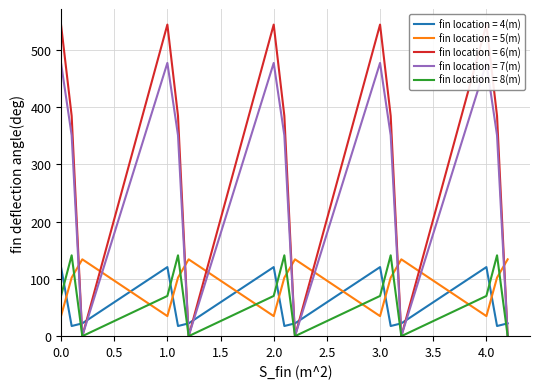

Which has a higher value, 10 or 3.5?

10